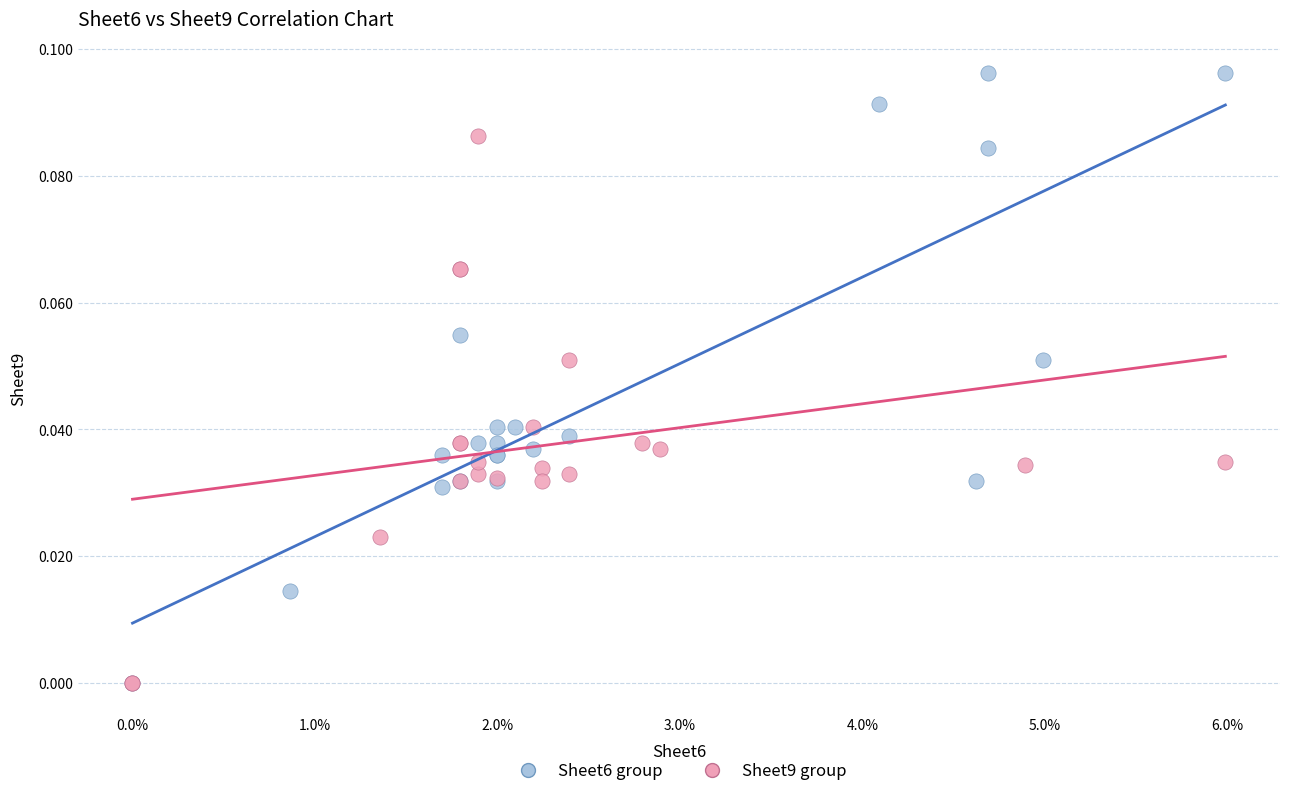

Which series has the largest Y range (max minus min)?

Sheet6 group